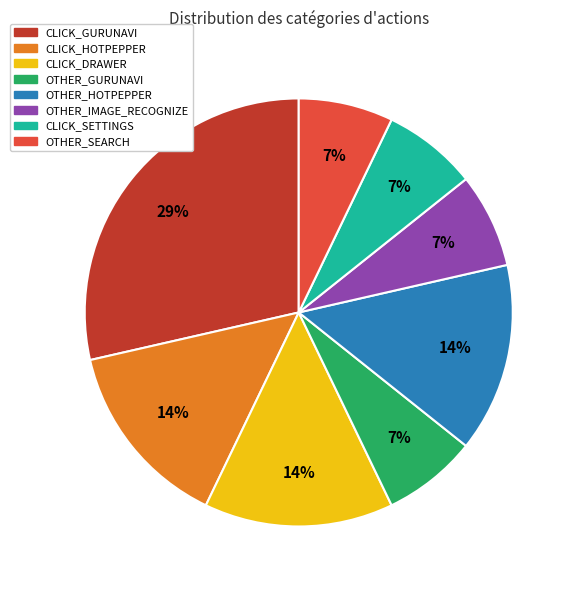

Do CLICK_GURUNAVI and CLICK_DRAWER together represent more than half of the pie?

No